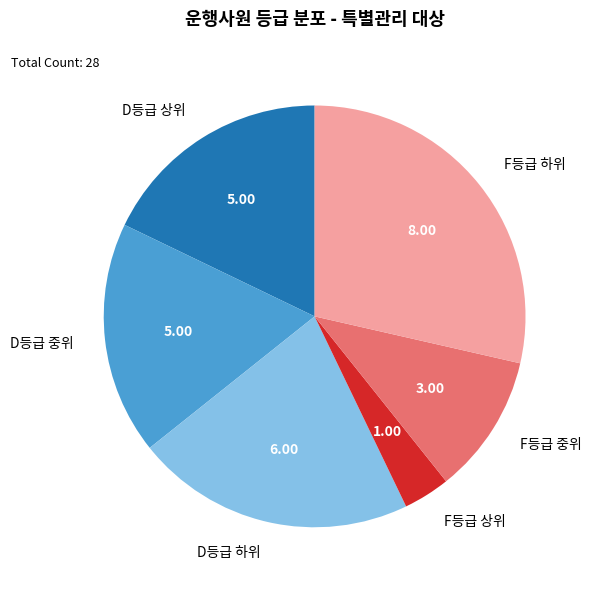

Which category has the smallest portion of the pie?

F등급 상위